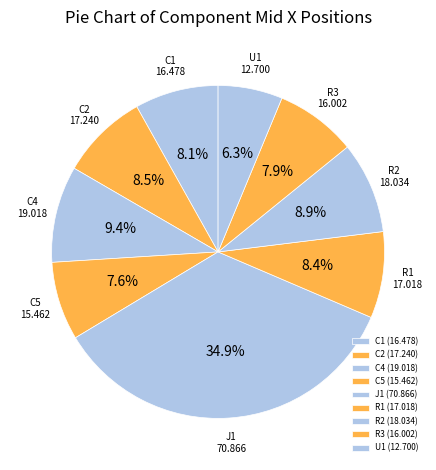

Does R1 represent more than half of the total?

No